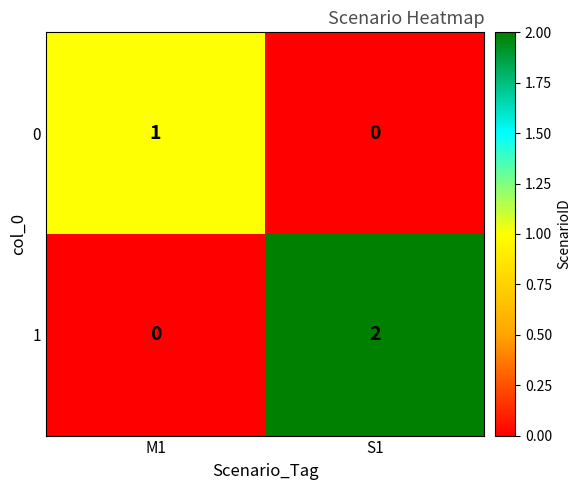

At S1, list the series in order from smallest to largest.

0, 1